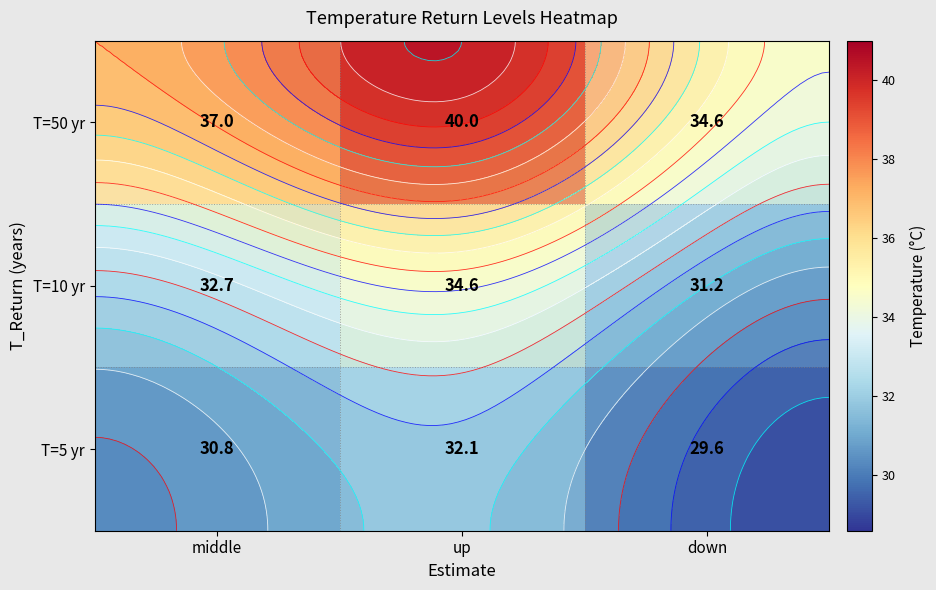

How many values in the T=5 yr series are below 30?

1